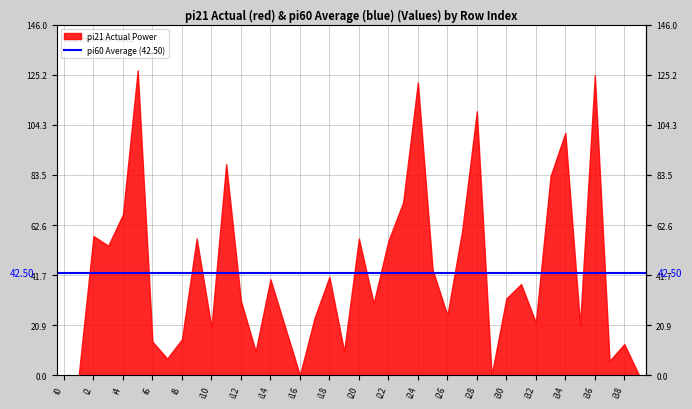

List the labels in order of pi21 value, largest first.

i5, i36, i24, i28, i34, i11, i33, i23, i4, i27, i2, i9, i20, i22, i3, i25, i18, i14, i31, i30, i12, i21, i26, i17, i32, i35, i10, i15, i8, i6, i38, i13, i19, i7, i37, i0, i1, i16, i29, i39